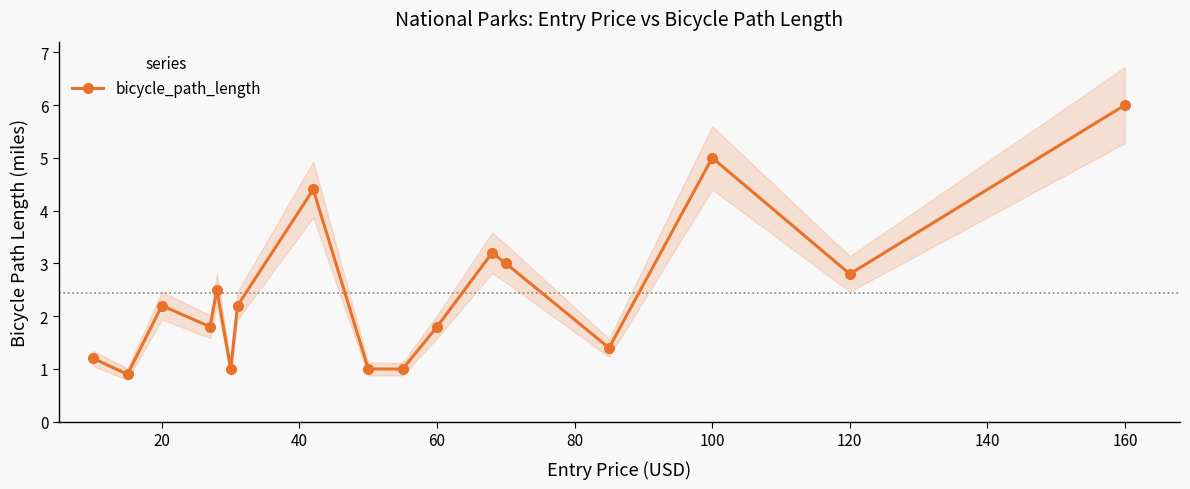

What is the minimum value for bicycle_path_length?

0.9